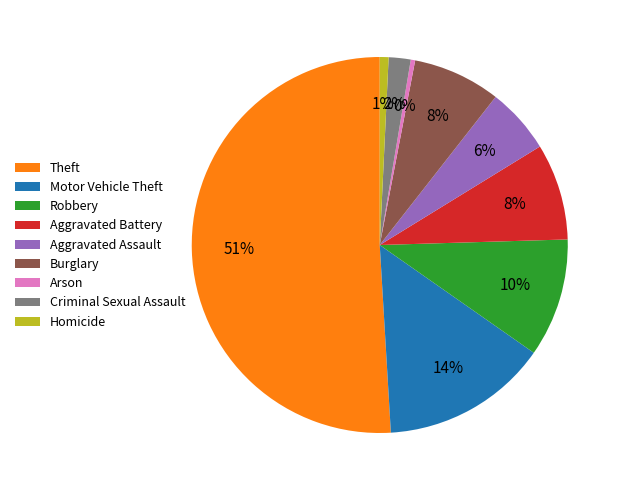

Is the sum of Theft and Robbery greater than half?

Yes